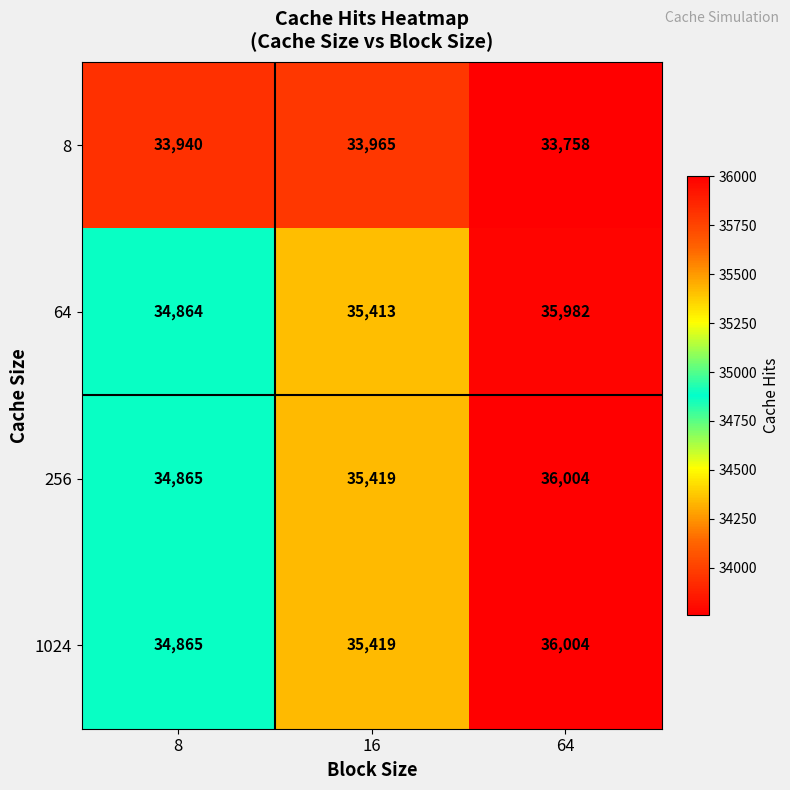

At how many categories does at least one series exceed 34134?

3